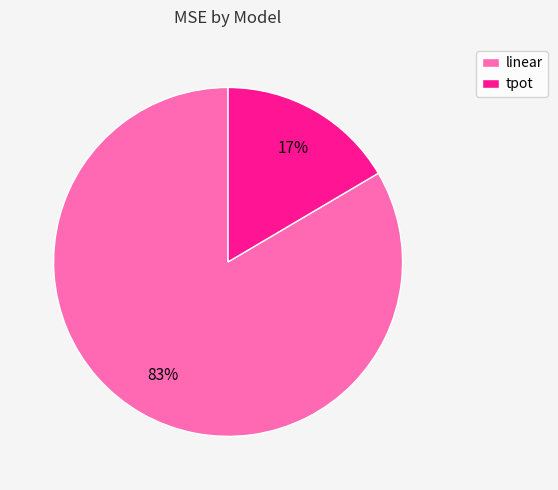

Is it true that linear is 92% of the pie?

False